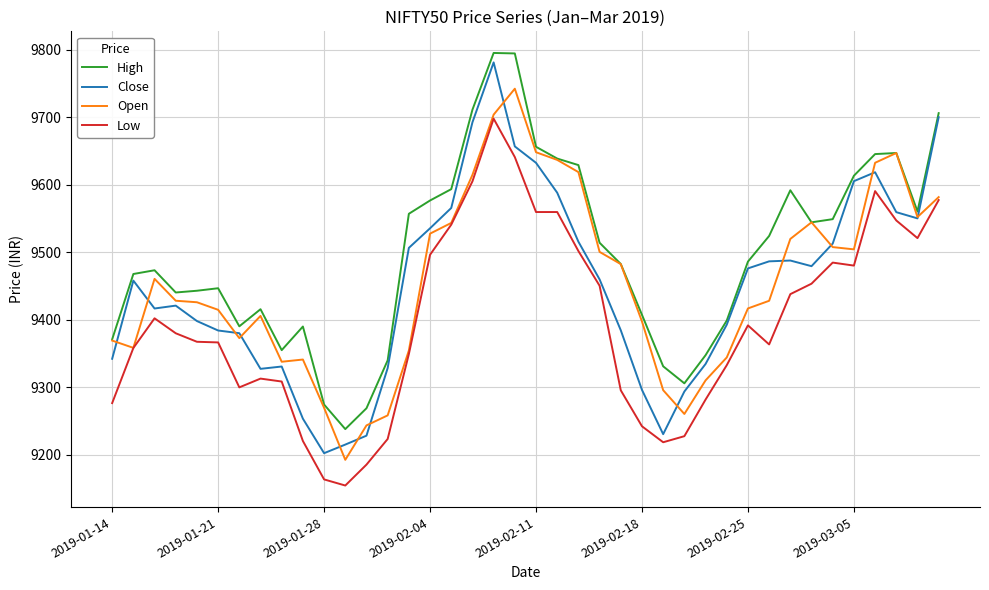

How many lines are shown in the chart?

4